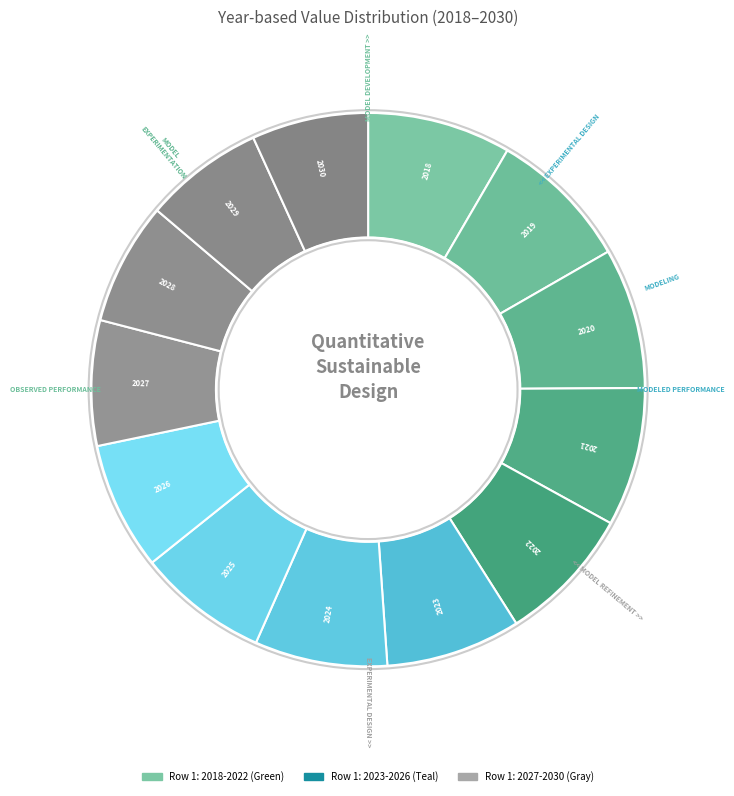

What is the largest slice in the pie chart?

2018